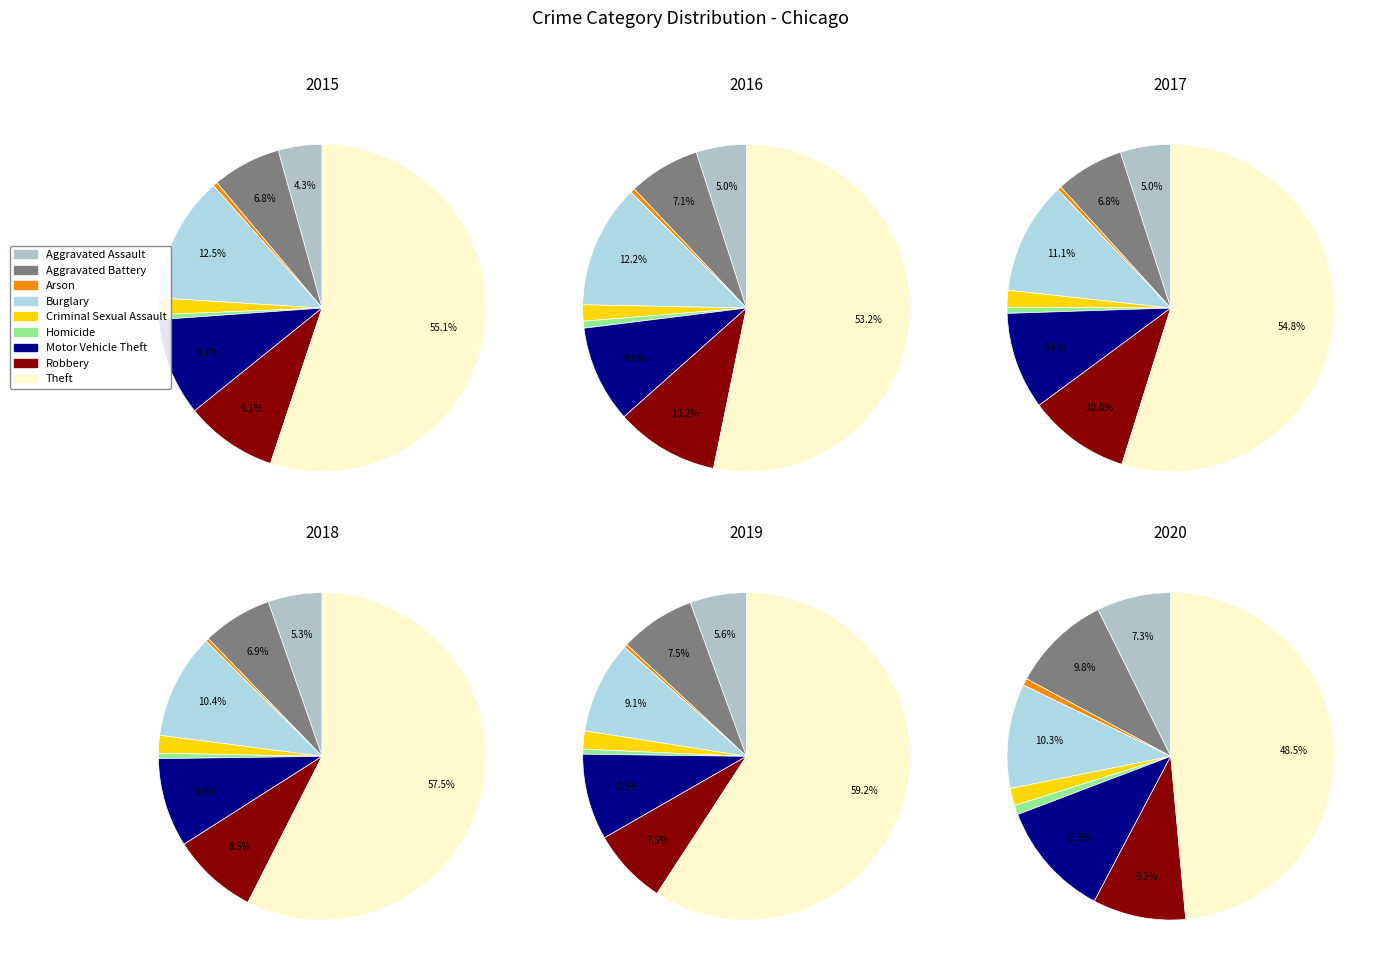

To the nearest percent, what percentage of the pie is Aggravated Assault?

4%